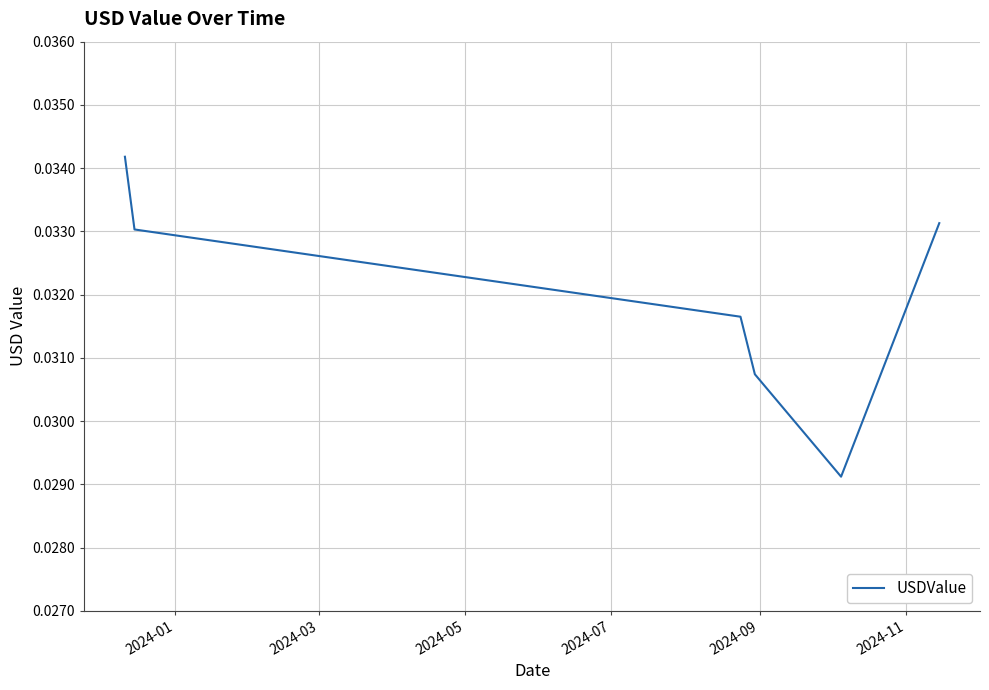

Count the values in the range 0 to 1.

6